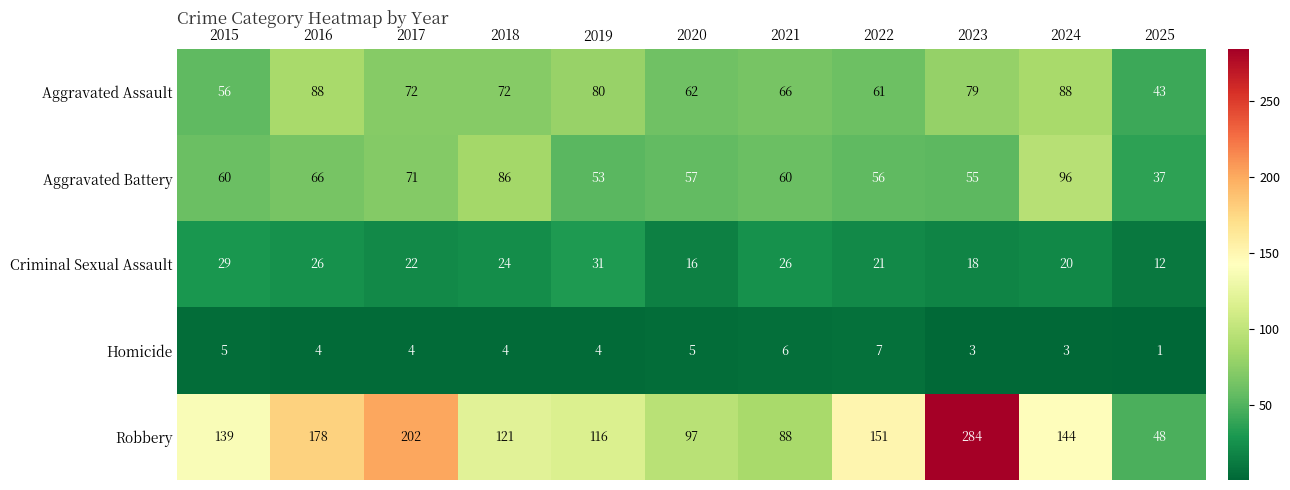

What is the sum of all Criminal Sexual Assault values?

245